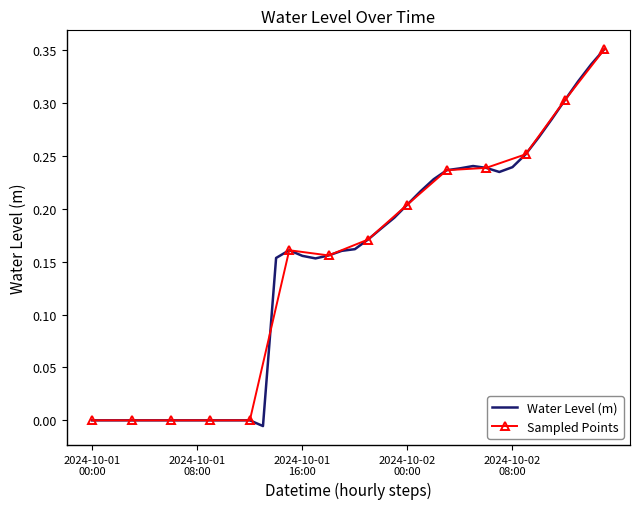

At which category does the chart reach its peak across all series?

2024-10-02 15:00